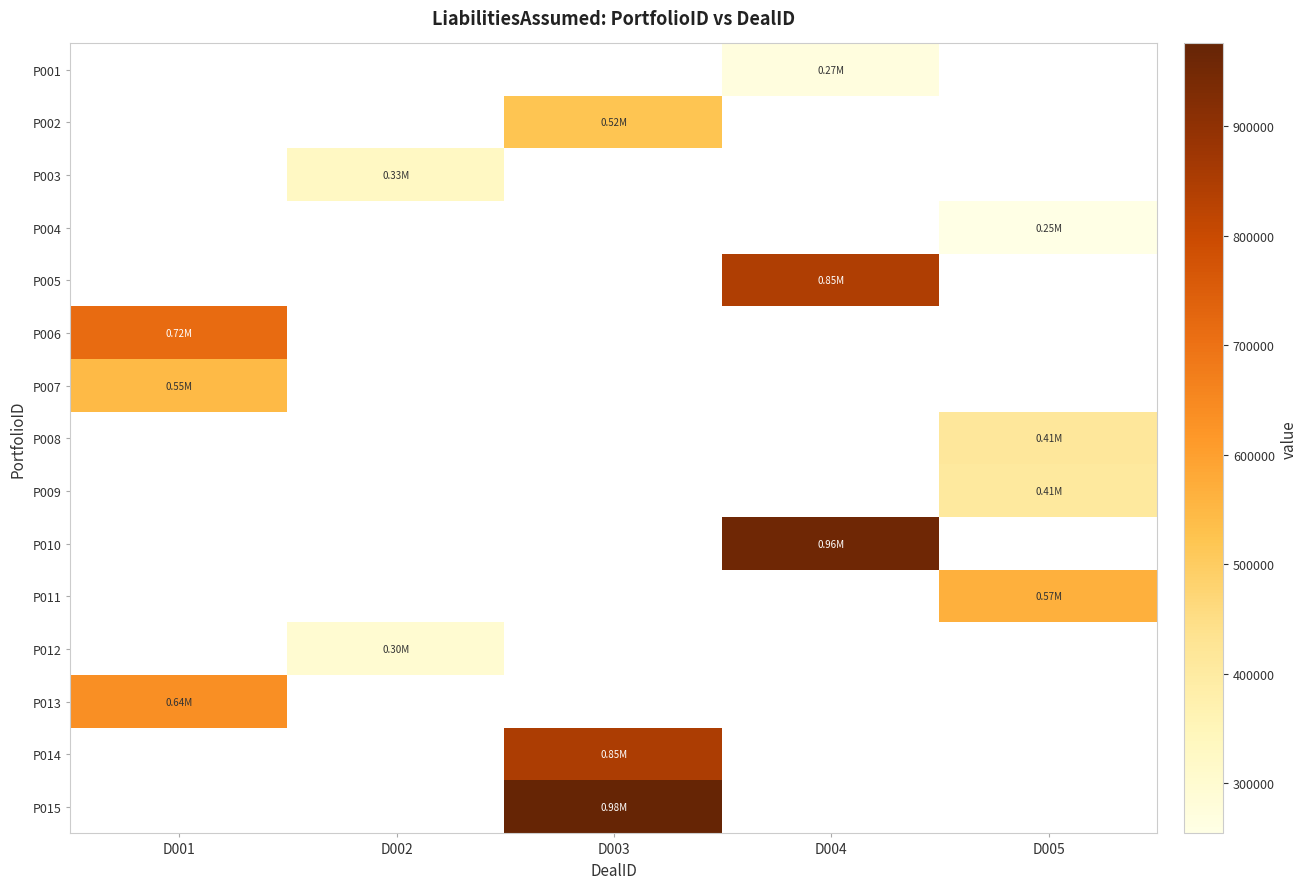

Count the number of categories in the chart.

5